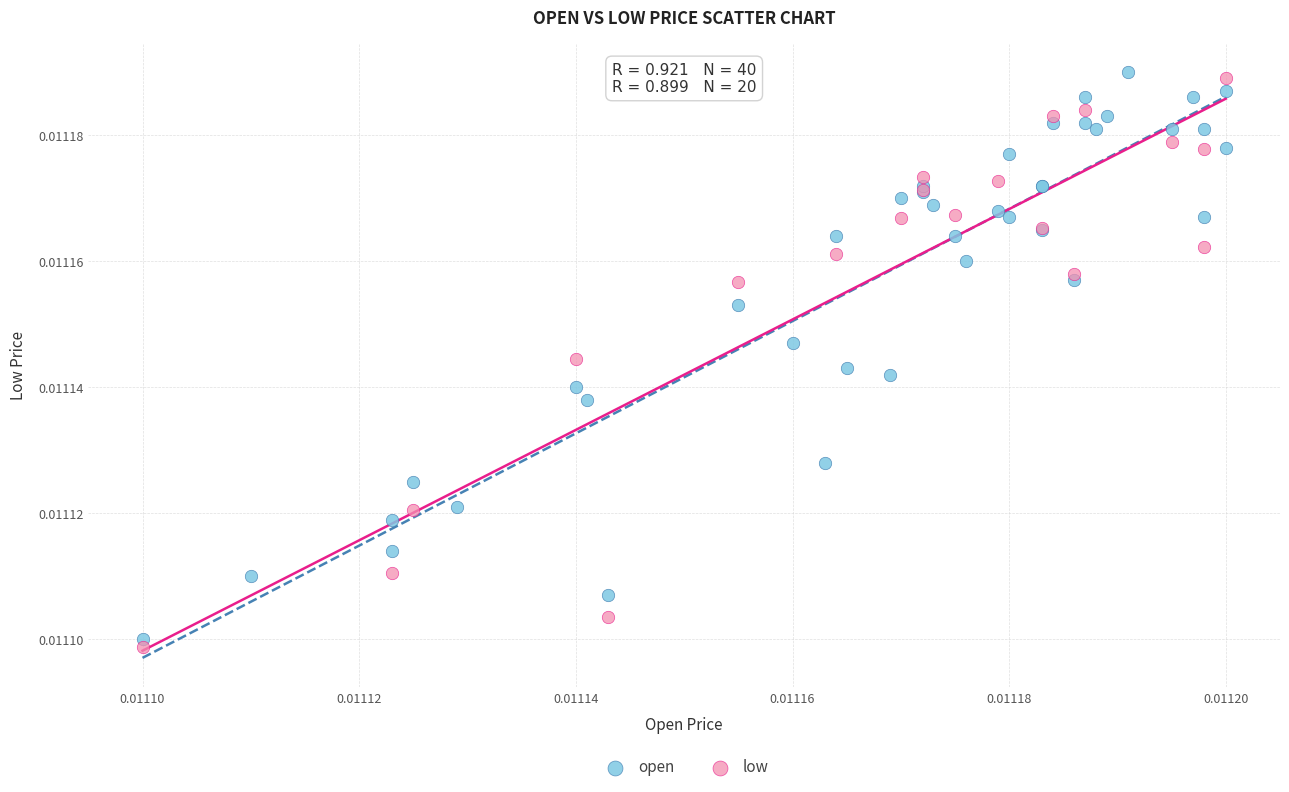

What are all the series names shown in the legend?

open, low